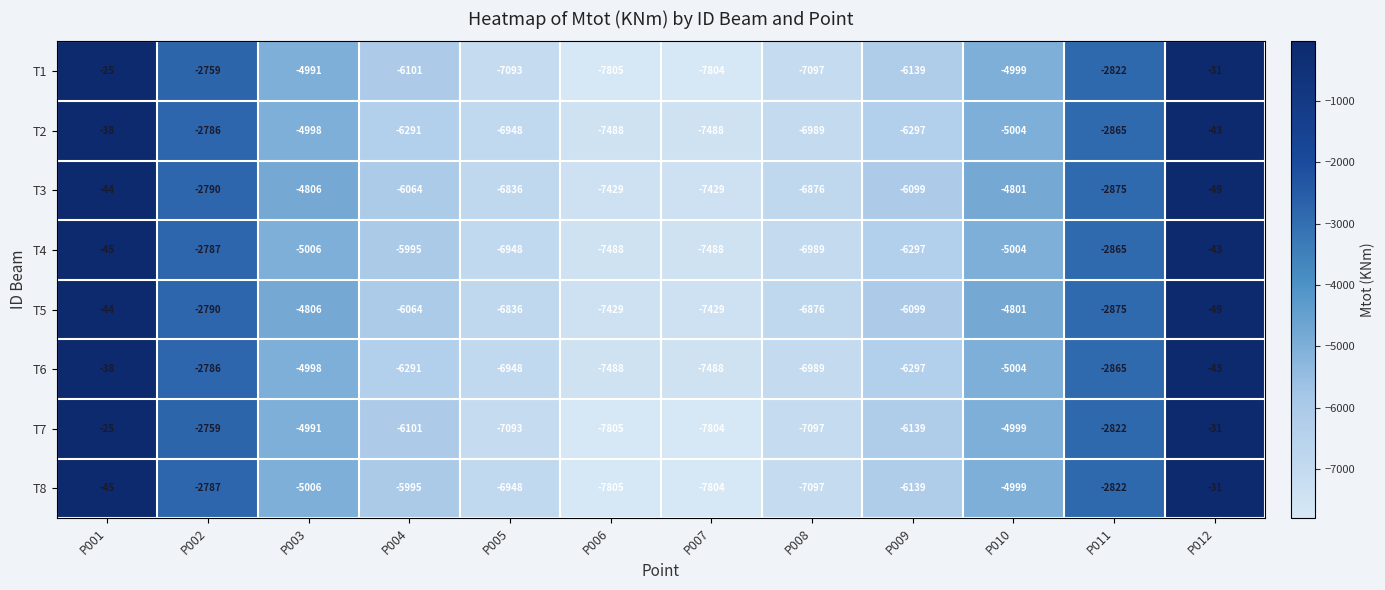

At which category is the sum across all series the highest?

P001